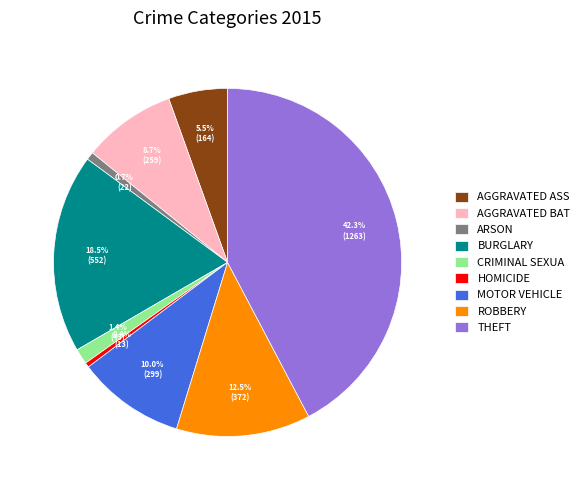

Which slice is the largest?

THEFT